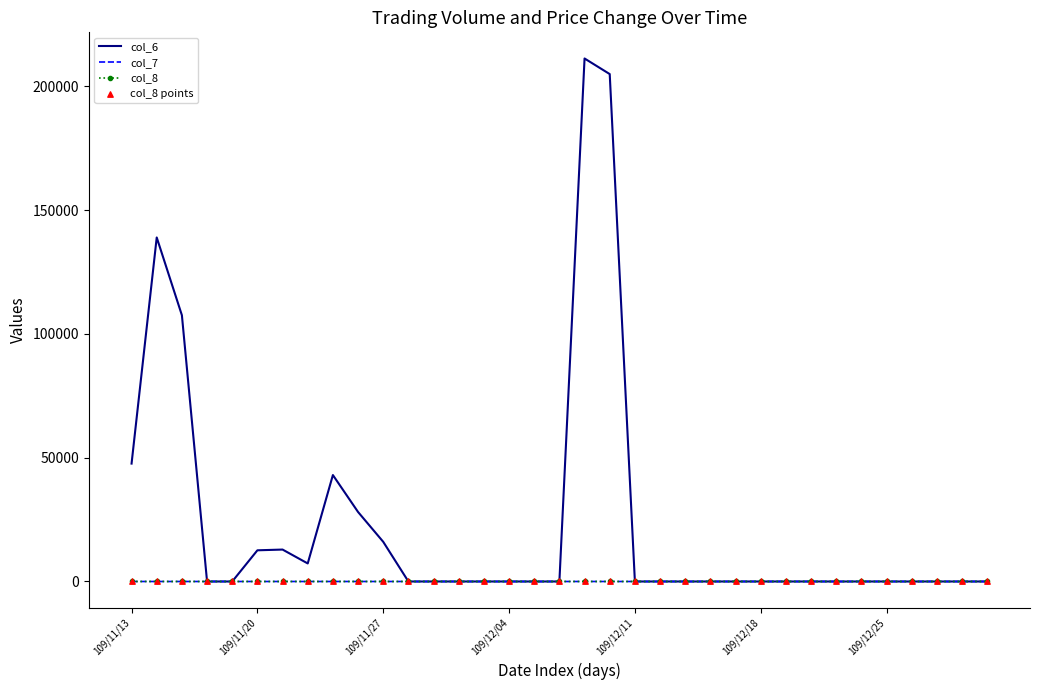

Which series has the largest range (max minus min)?

col_6